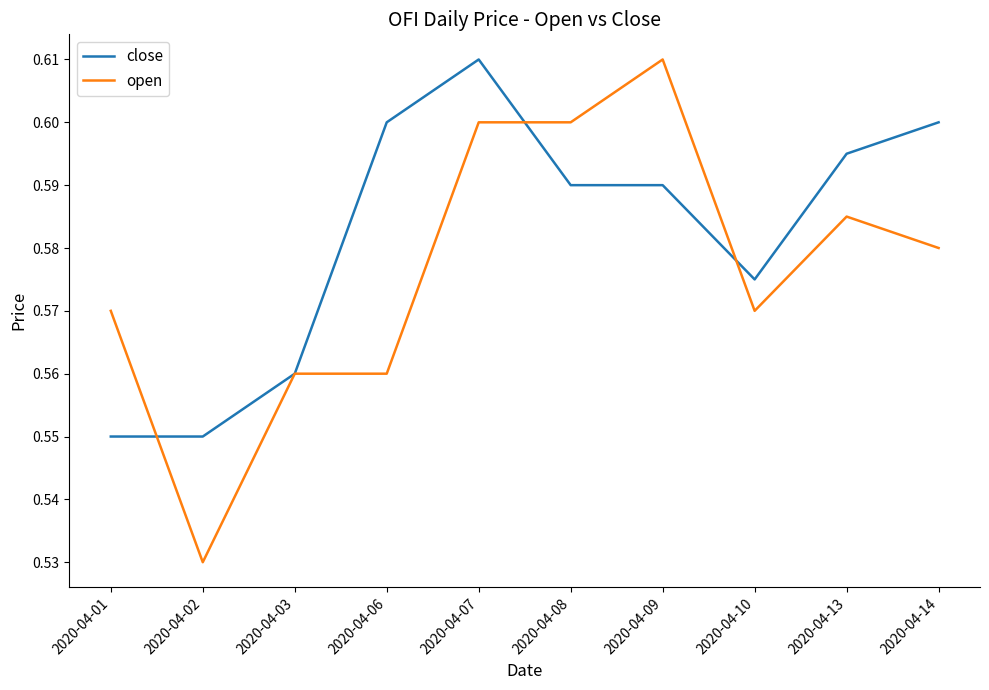

The close series shows 0.3 at 2020-04-02. True or false?

False